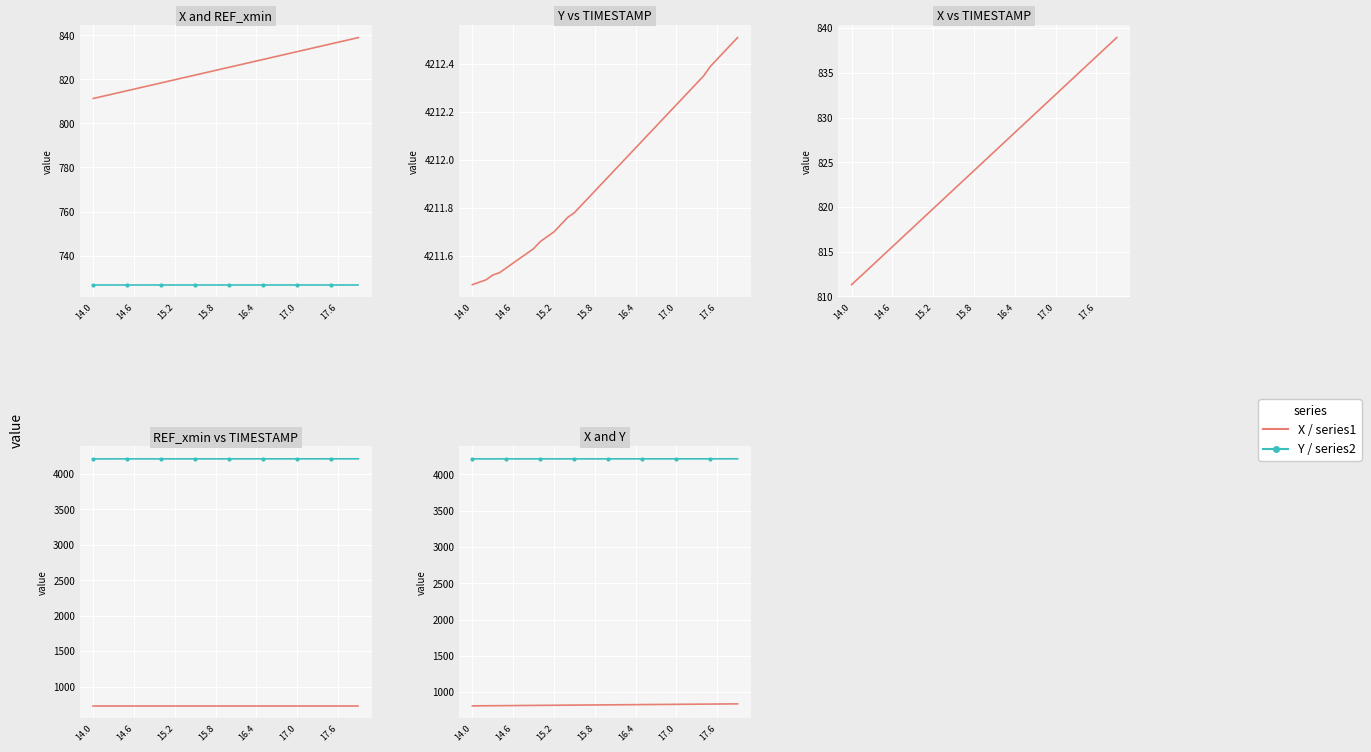

What is the total value across all series at 14.6?

5750.3